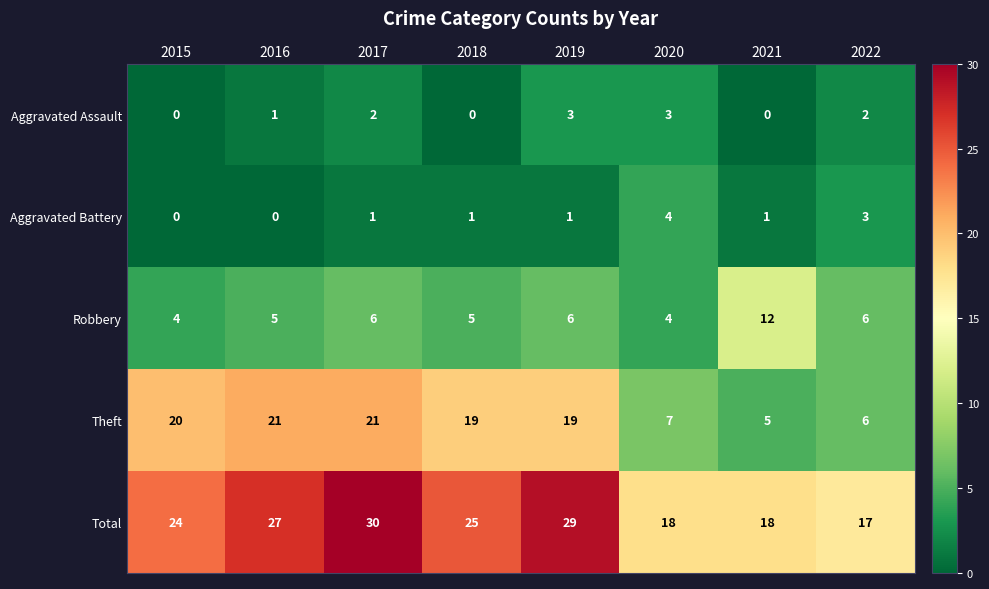

Read the Robbery value at 2017.

6